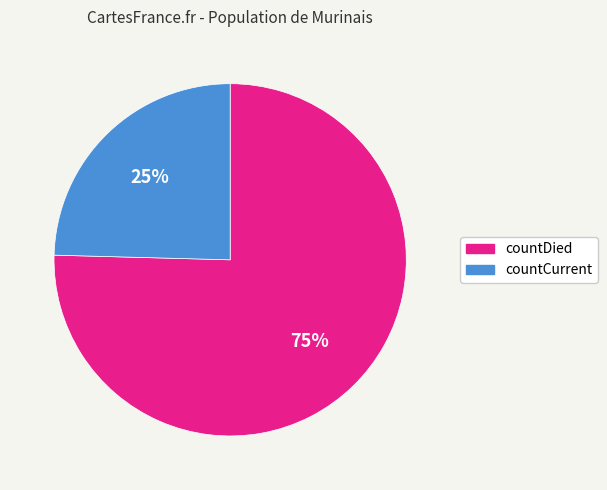

Does countDied account for over 50% of the chart?

Yes